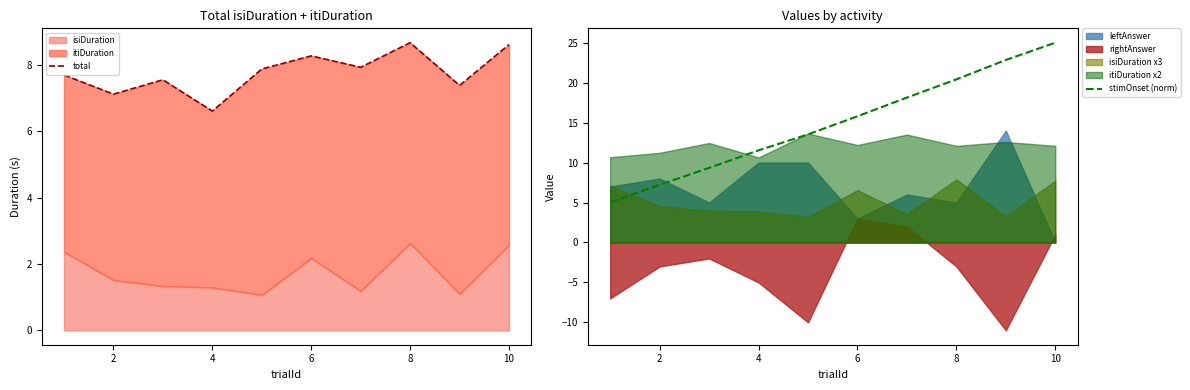

Where does the stimOnset (norm) series first go above 15?

6